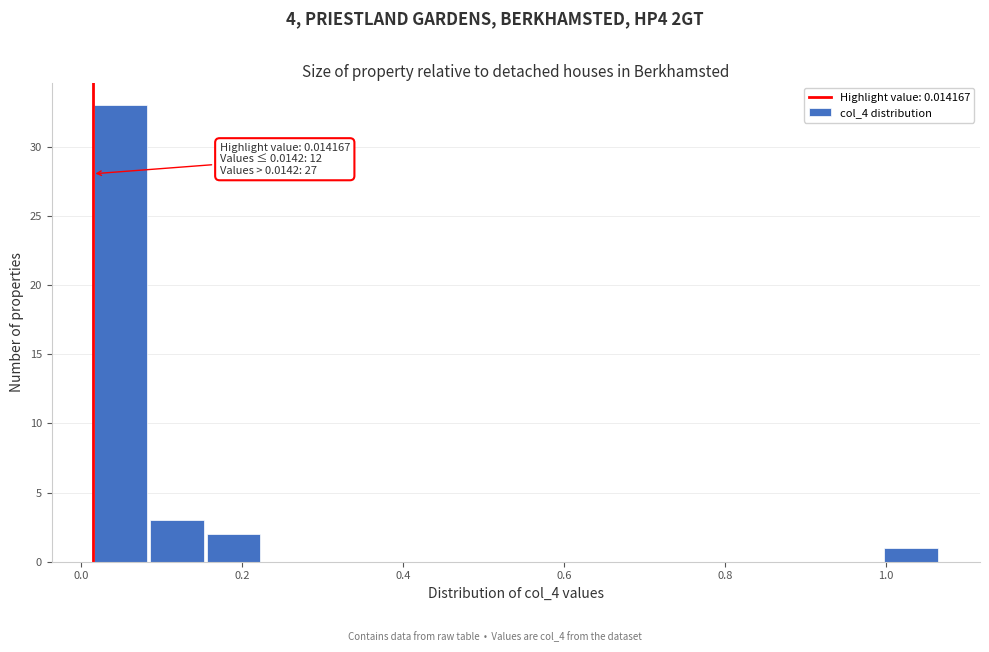

Around what value on the x-axis is the tallest bar? Give the approximate position of its centre, as read against the axis.

0.04